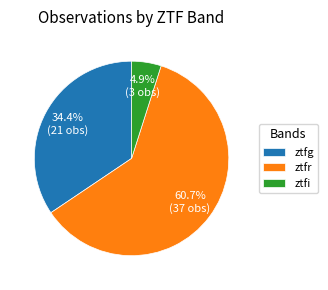

Between ztfg and ztfr, which is larger?

ztfr